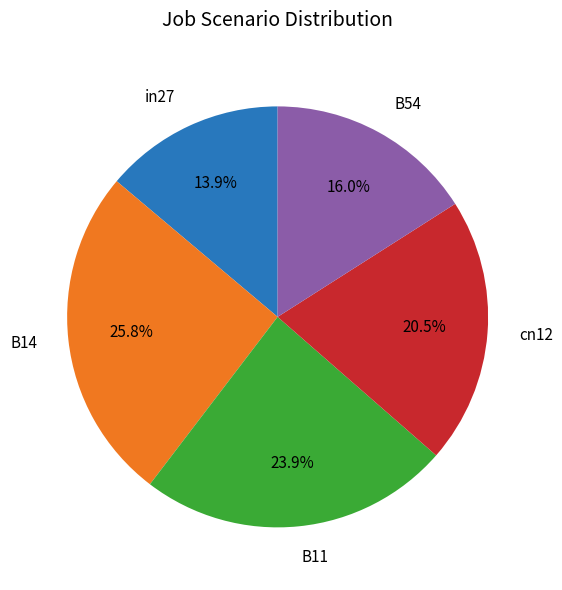

Rank the categories by value from highest to lowest.

B14, B11, cn12, B54, in27